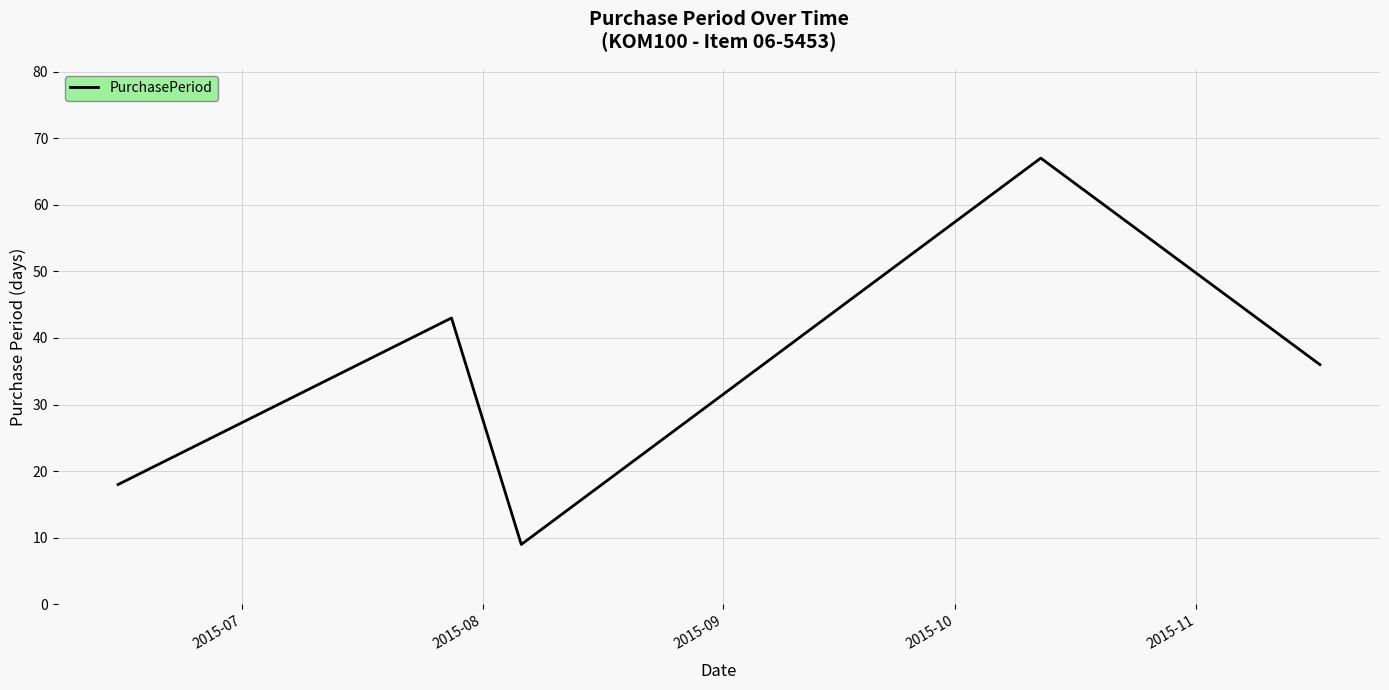

Count the values in the range 18 to 43.

3